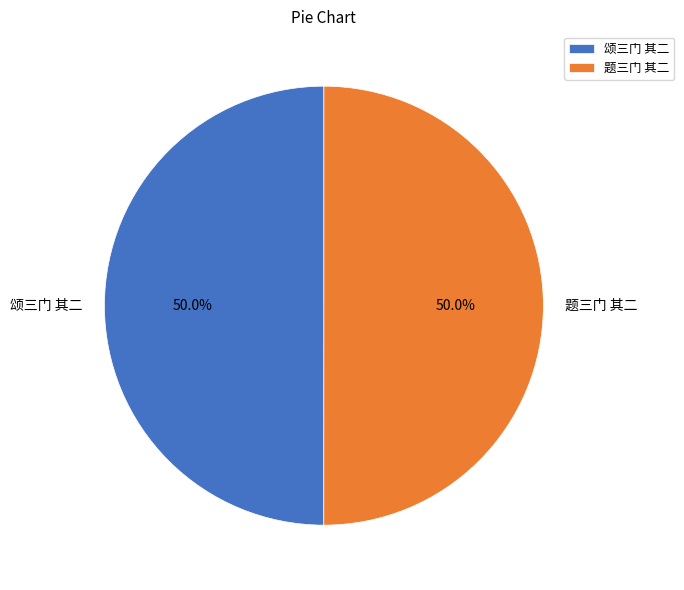

The 颂三门 其二 slice represents 50% of the pie. True or false?

True